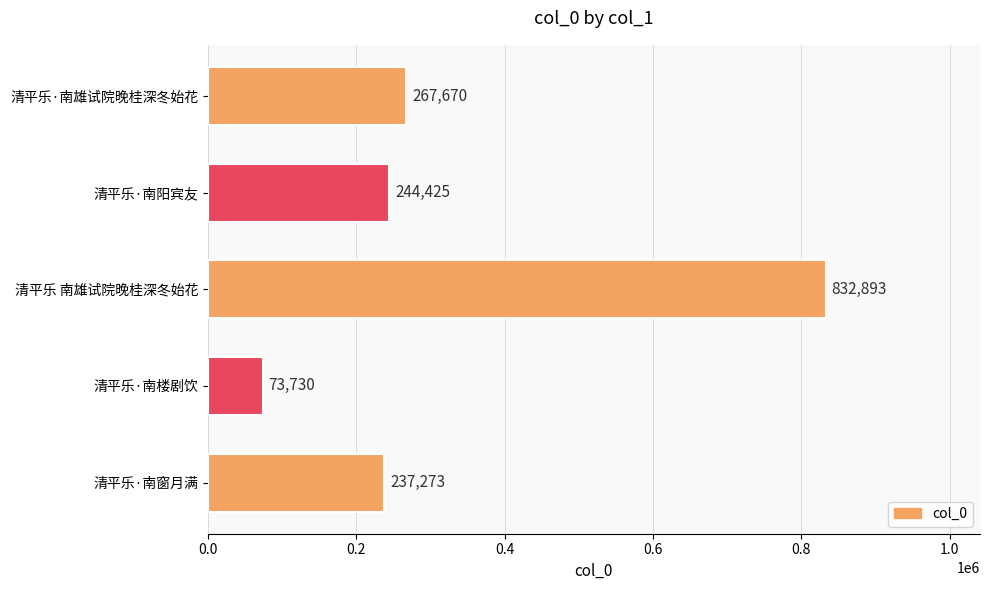

Rank the categories by value from lowest to highest.

清平乐·南楼剧饮, 清平乐·南窗月满, 清平乐·南阳宾友, 清平乐·南雄试院晚桂深冬始花, 清平乐 南雄试院晚桂深冬始花